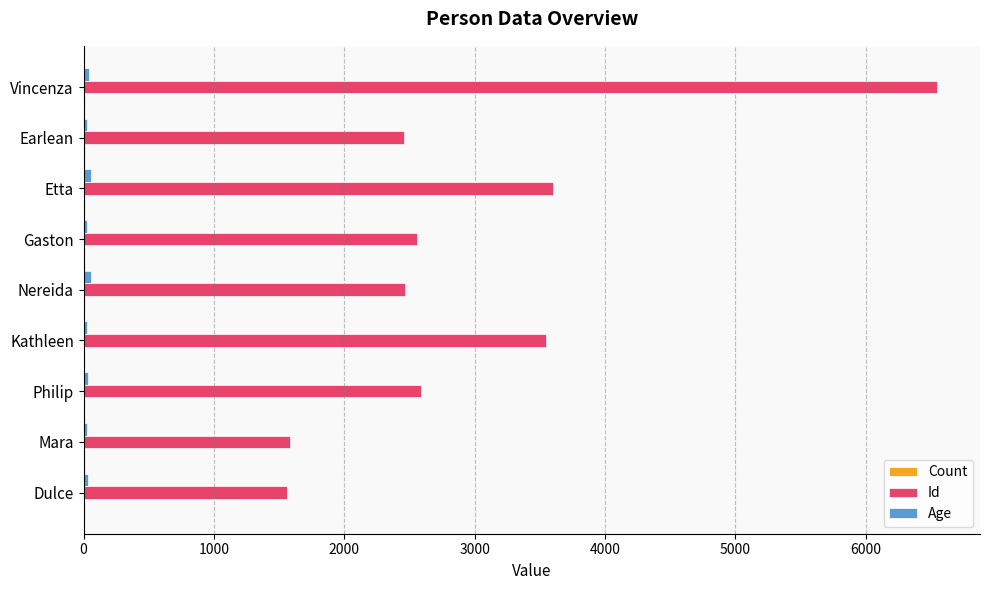

What is the maximum value shown in the chart?

6548